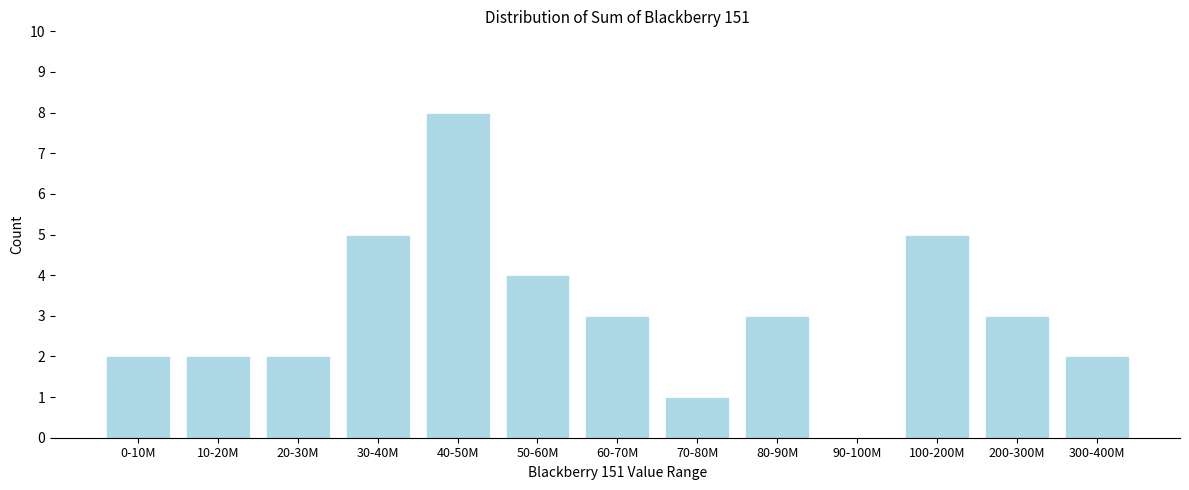

Reading left to right, what are all the values shown in this chart?

0-10M=2	10-20M=2	20-30M=2	30-40M=5	40-50M=8	50-60M=4	60-70M=3	70-80M=1	80-90M=3	90-100M=0	100-200M=5	200-300M=3	300-400M=2